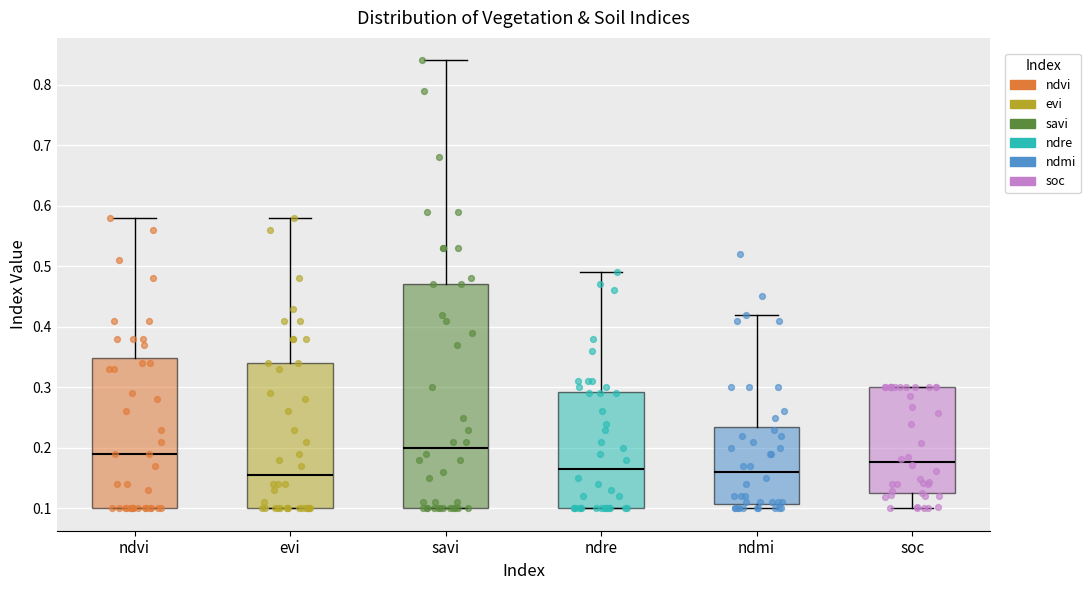

Reading left to right, transcribe this box plot: for each box, give where its median line is, the range the box spans, and where its two whiskers end, as read against the y-axis. The values are not printed on the chart, so give them approximately, as read against the axis.

ndvi: median 0.19, box 0.10 to 0.35, whiskers 0.10 to 0.58
evi: median 0.16, box 0.10 to 0.34, whiskers 0.10 to 0.58
savi: median 0.20, box 0.10 to 0.47, whiskers 0.10 to 0.84
ndre: median 0.17, box 0.10 to 0.29, whiskers 0.10 to 0.49
ndmi: median 0.16, box 0.11 to 0.24, whiskers 0.10 to 0.42
soc: median 0.18, box 0.13 to 0.30, whiskers 0.10 to 0.30